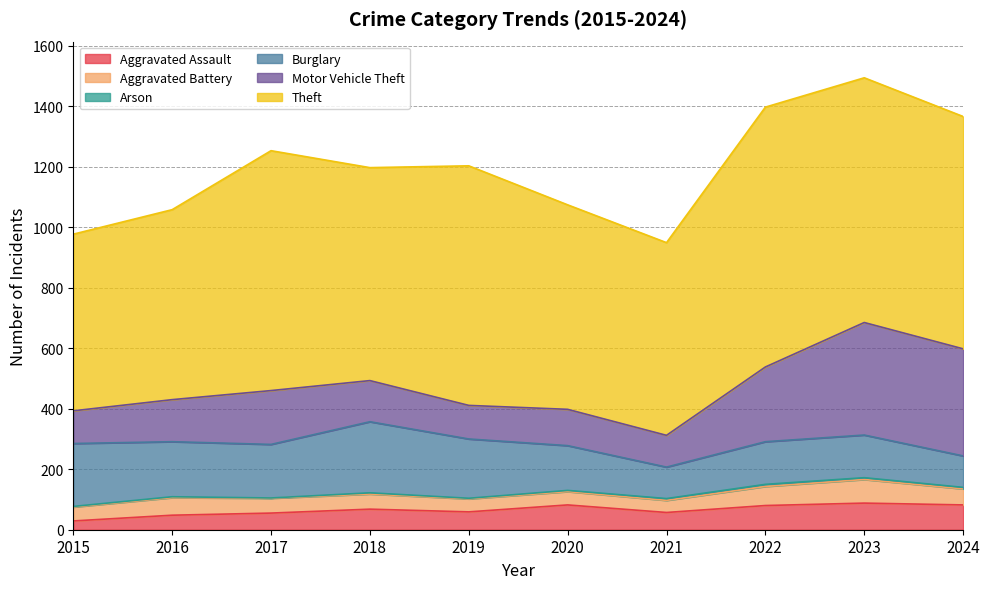

The Motor Vehicle Theft series shows 212 at 2018. True or false?

False